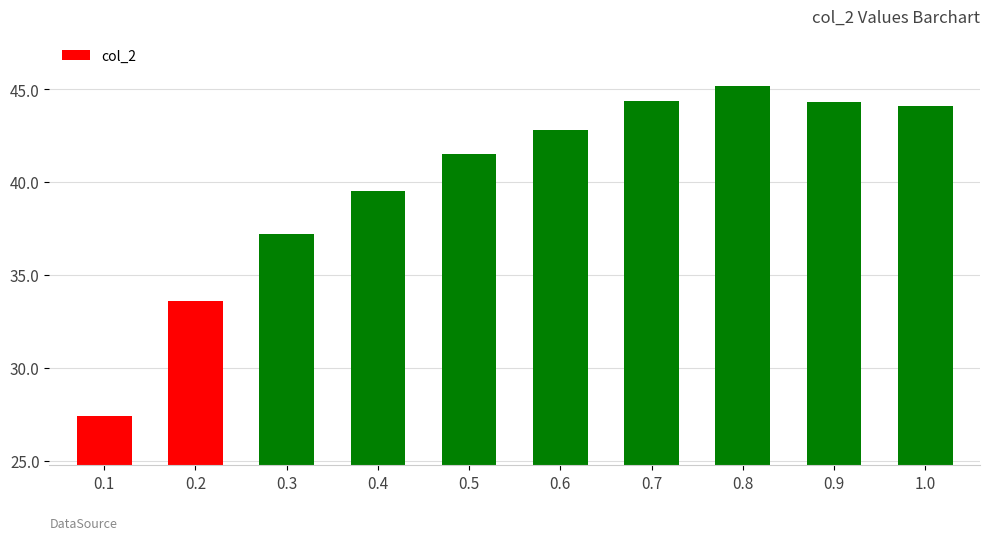

Is it true that the value at 0.9 is 73.1?

False